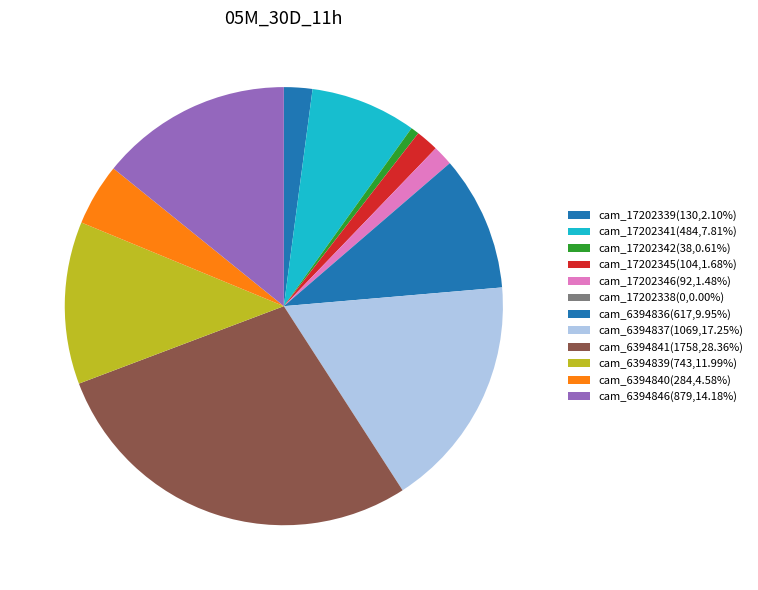

Count the number of slices in the pie.

12